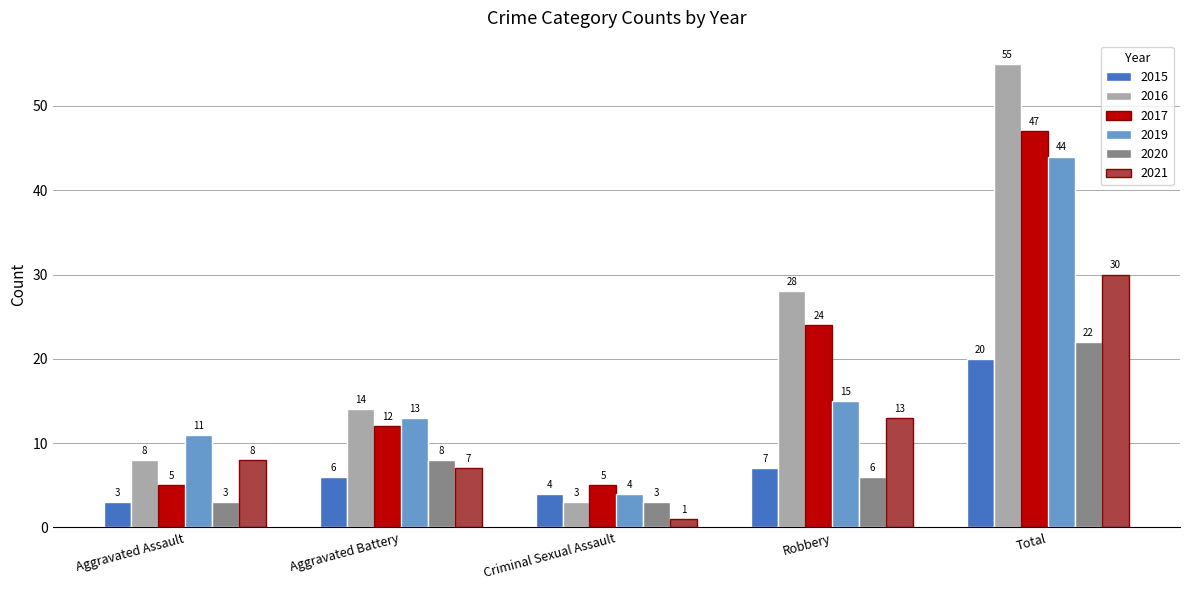

What is the maximum value for 2019?

44